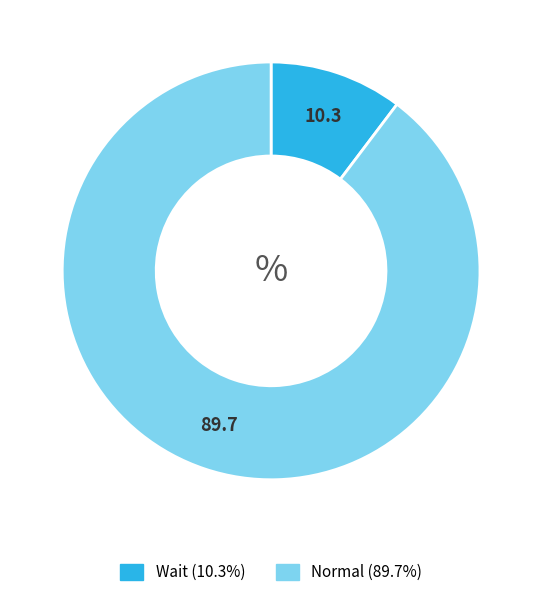

Which has a higher value, Normal or Wait?

Normal